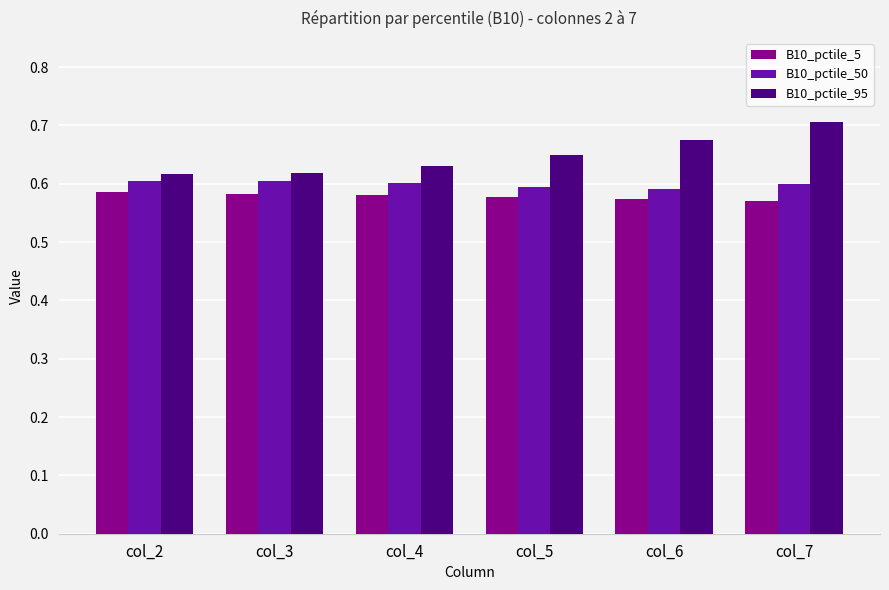

At which label does B10_pctile_95 reach its peak?

col_7